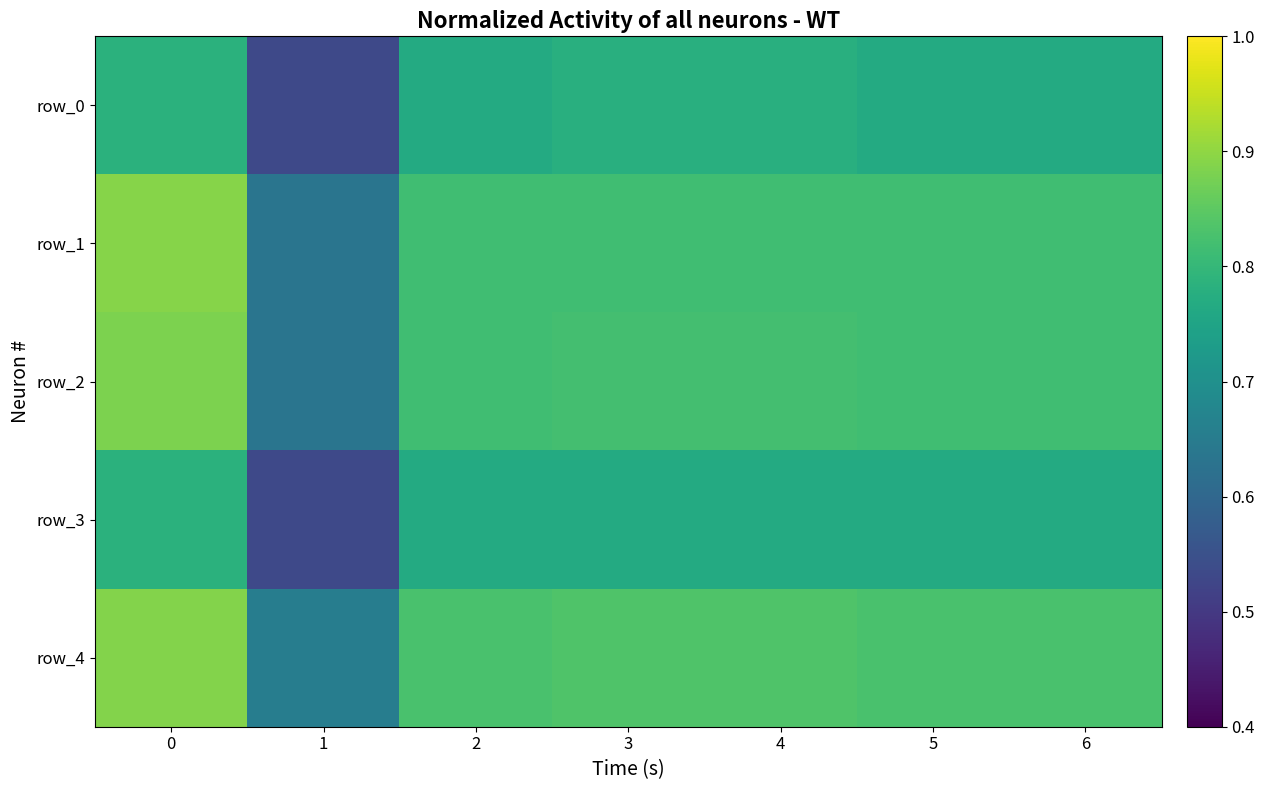

What is the sum of the row_3 values at 5 and 3?

1.5